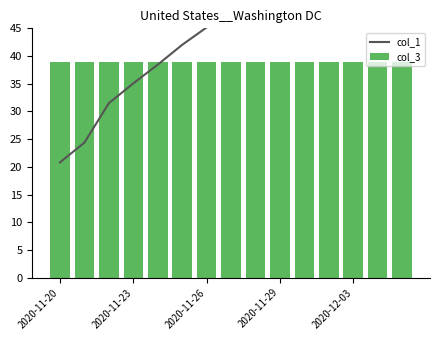

What is the value of the col_3 bar at the 1st from the left?

39.0